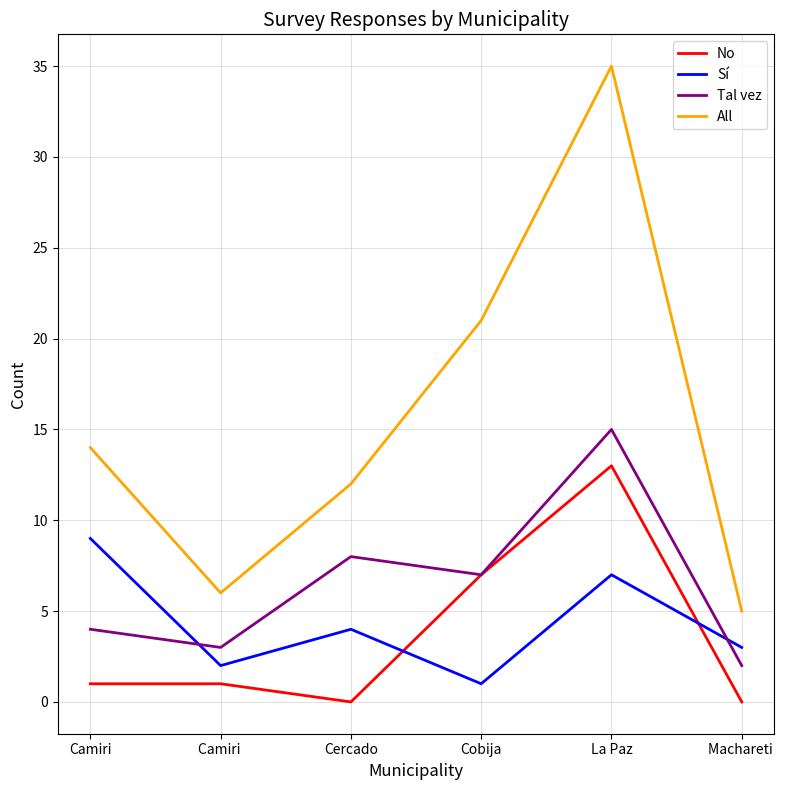

True or false: Sí has a value of 3 at Machareti .

True